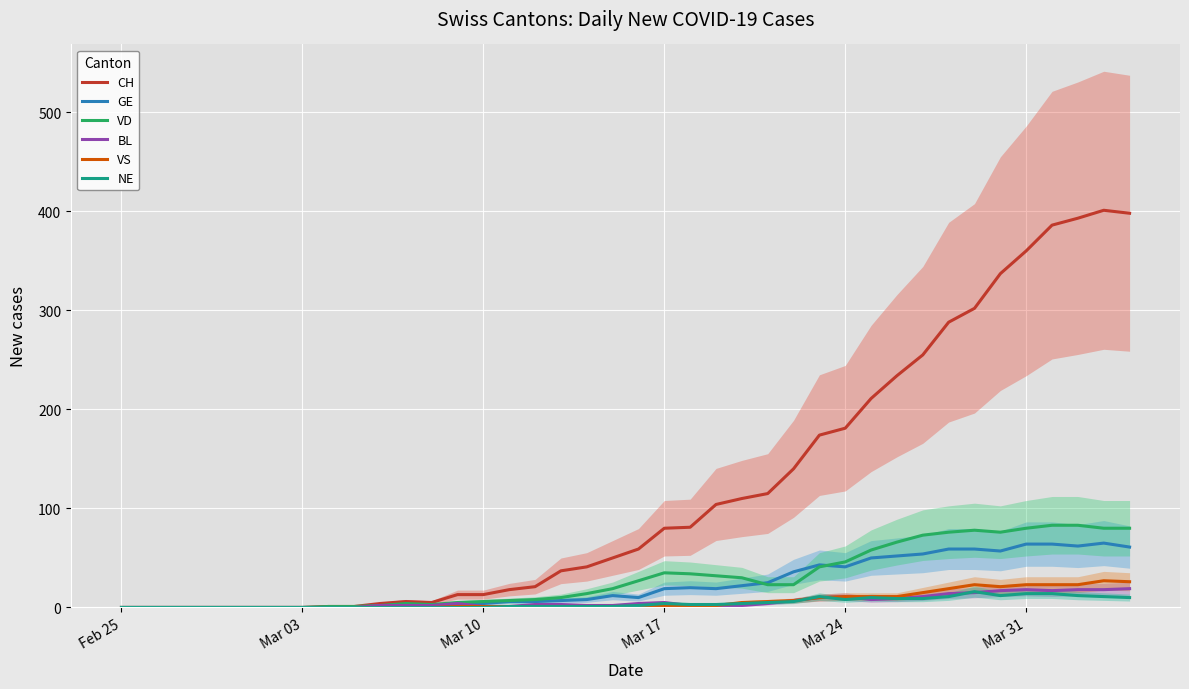

The value of GE at Mar 31 is 84. True or false?

False